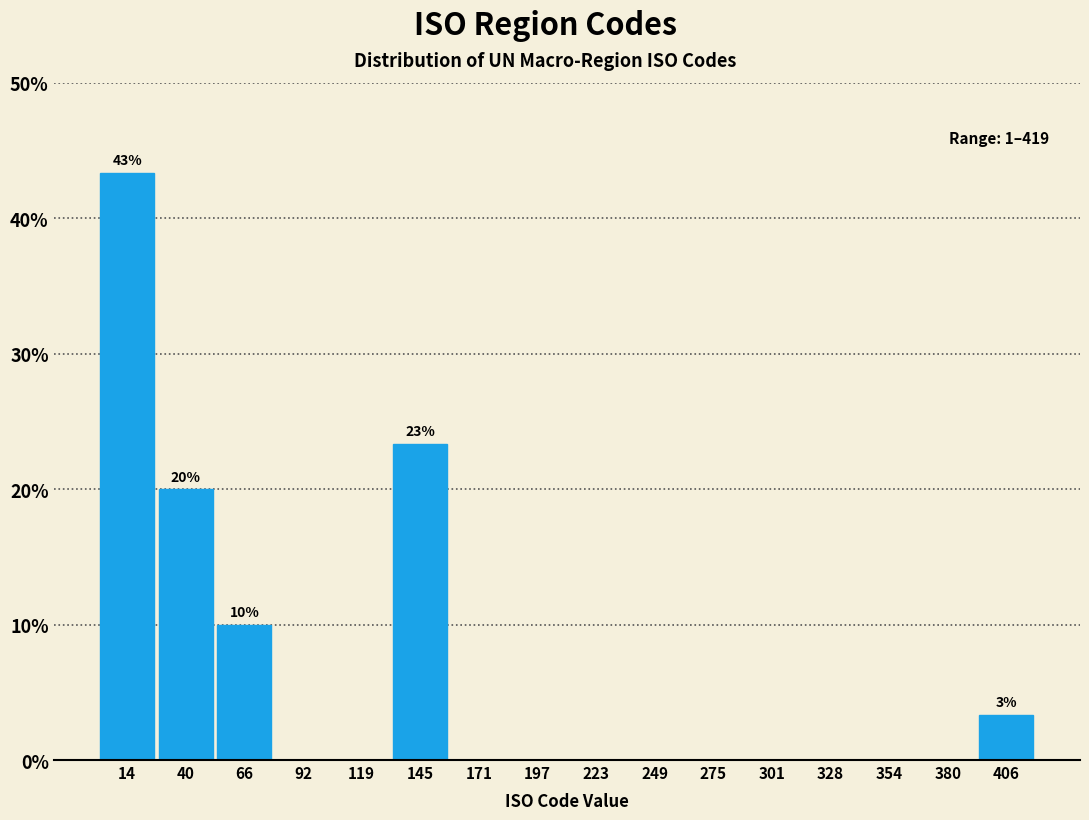

Which range on the x-axis has the tallest bar?

0 to 25